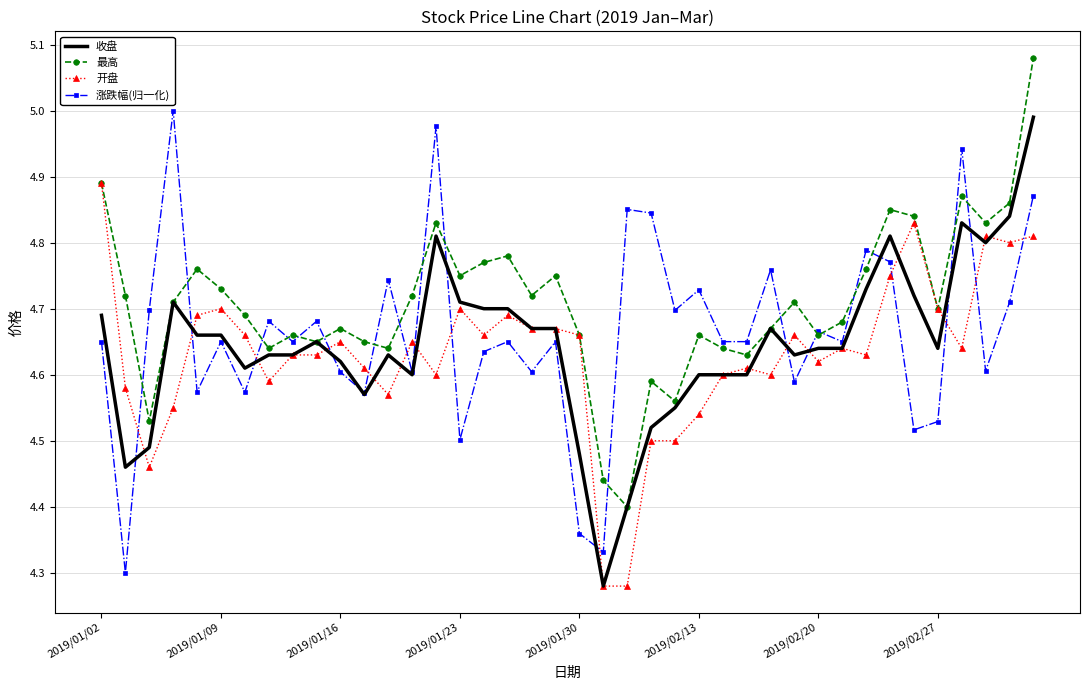

Which series has the largest total across all categories?

最高